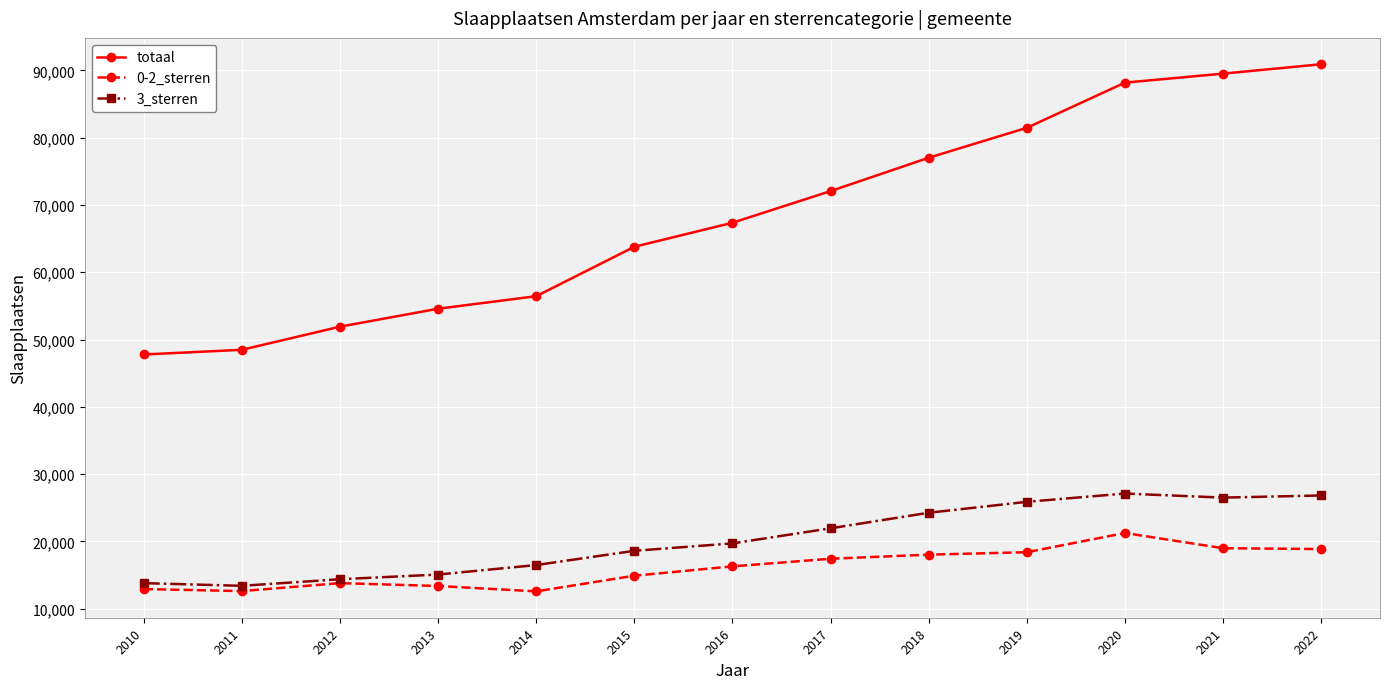

Is it true that 3_sterren equals 26031 at 2014?

False